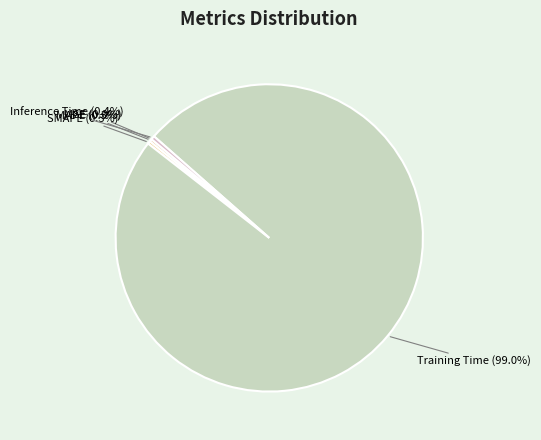

To the nearest percent, what is the difference between the largest and smallest slice percentages?

99%